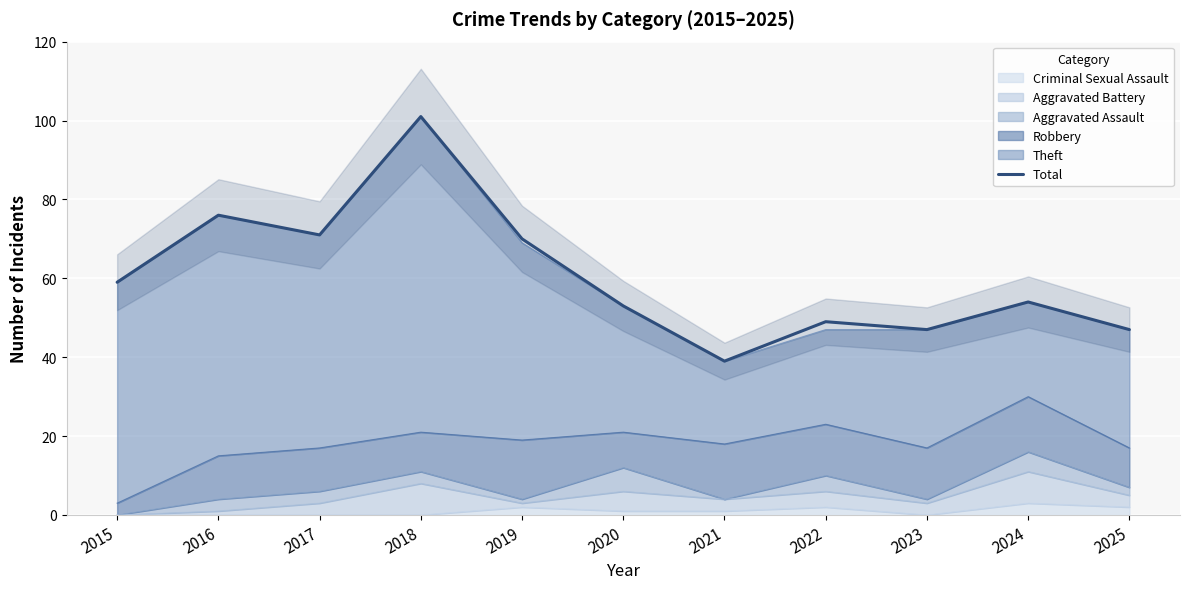

How many points are higher than both their immediate neighbors (excluding endpoints)?

4